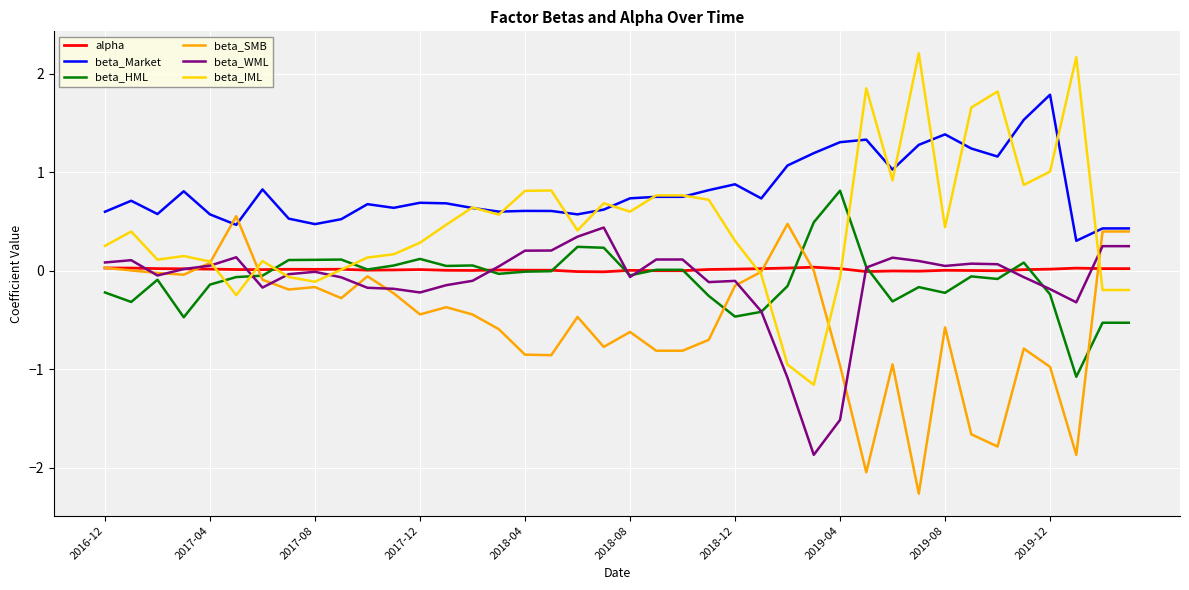

How many lines are shown in the chart?

6